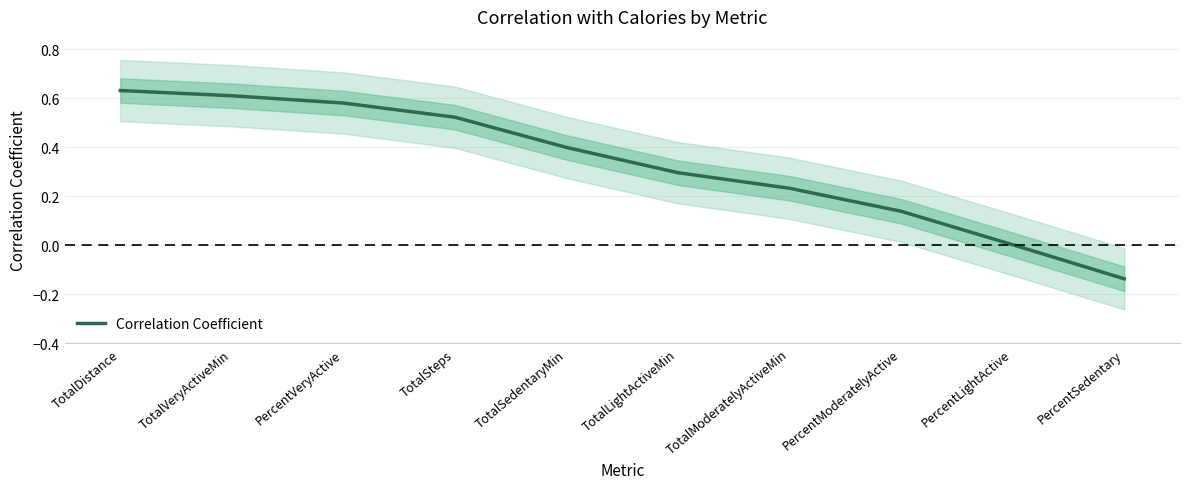

Reading left to right, transcribe all the data shown in this chart.

0.6	0.6	0.6	0.5	0.4	0.3	0.2	0.1	0.0	-0.1